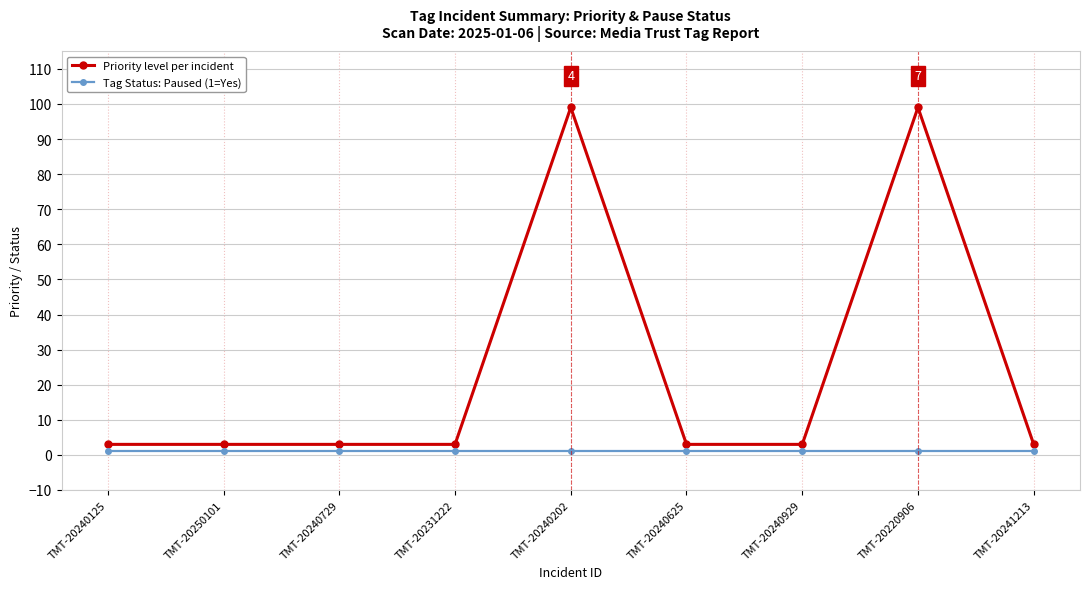

The Priority level per incident series shows 99 at TMT-20220906. True or false?

True